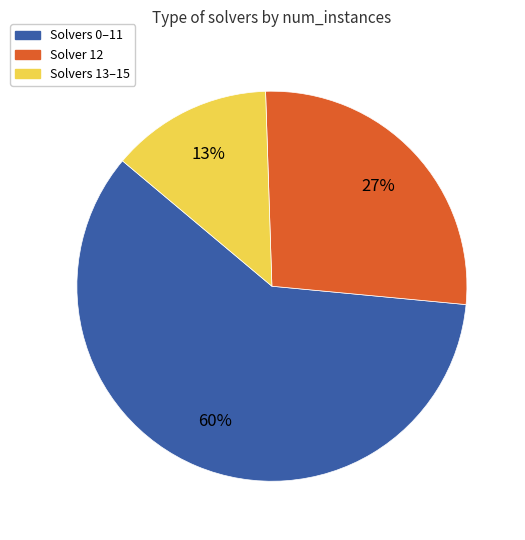

Is there a majority slice in this chart?

Yes